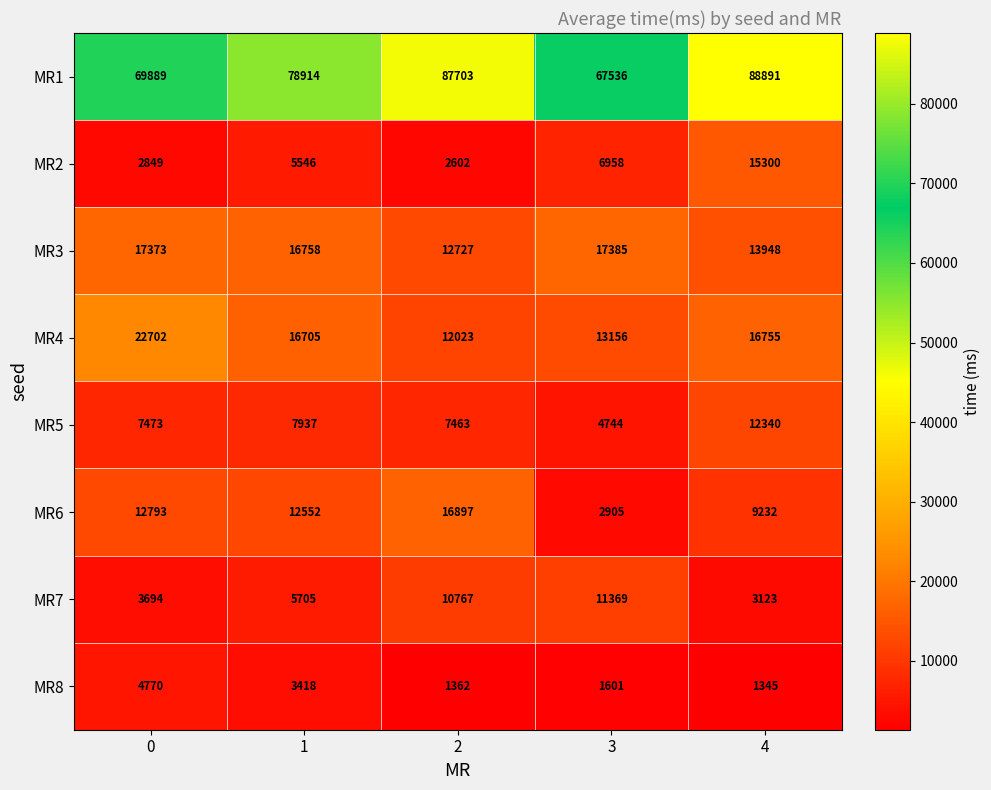

Which label corresponds to the smallest value in the chart?

4